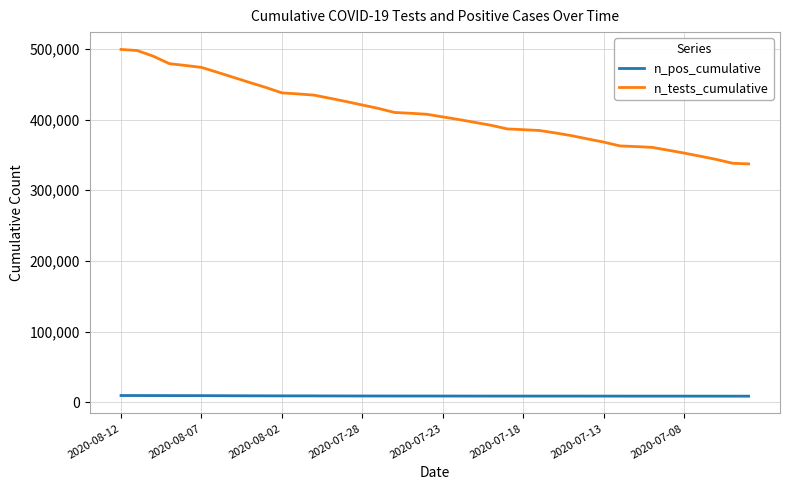

What is the maximum value shown in the chart?

499216